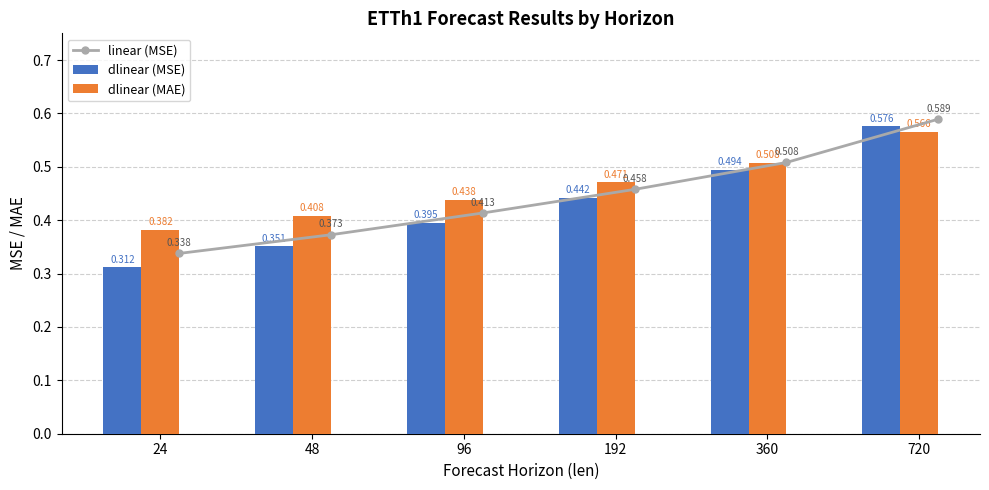

What is the sum of all dlinear (MAE) values?

2.8